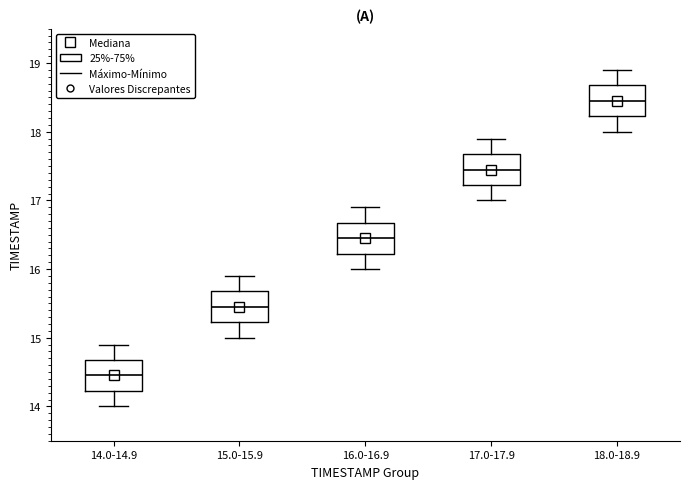

Reading left to right, transcribe this box plot: for each box, give where its median line is, the range the box spans, and where its two whiskers end, as read against the y-axis. The values are not printed on the chart, so give them approximately, as read against the axis.

14.0-14.9: median 14.5, box 14.2 to 14.7, whiskers 14.0 to 14.9
15.0-15.9: median 15.5, box 15.2 to 15.7, whiskers 15.0 to 15.9
16.0-16.9: median 16.5, box 16.2 to 16.7, whiskers 16.0 to 16.9
17.0-17.9: median 17.5, box 17.2 to 17.7, whiskers 17.0 to 17.9
18.0-18.9: median 18.5, box 18.2 to 18.7, whiskers 18.0 to 18.9